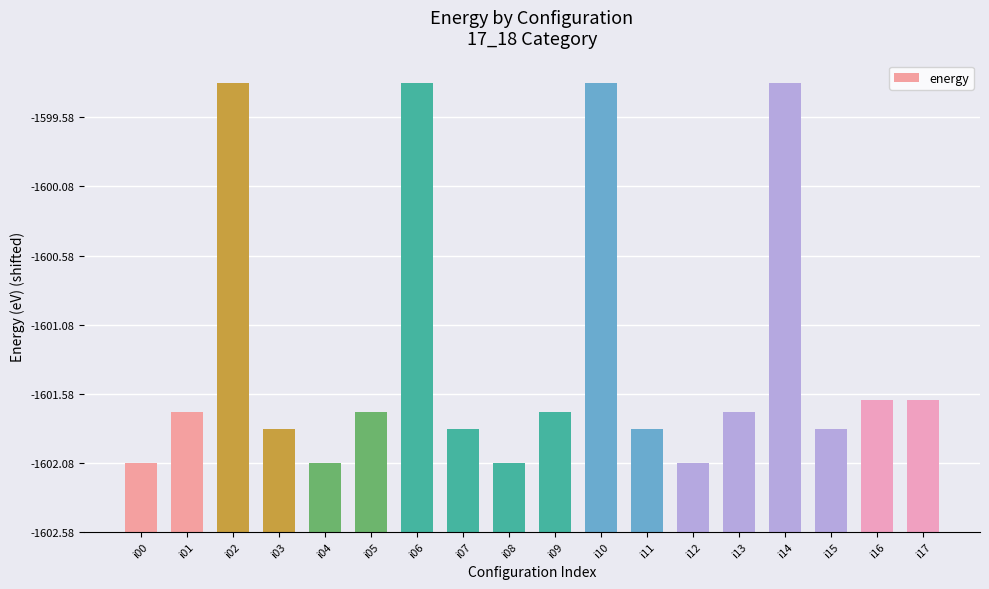

Are the bars horizontal?

No